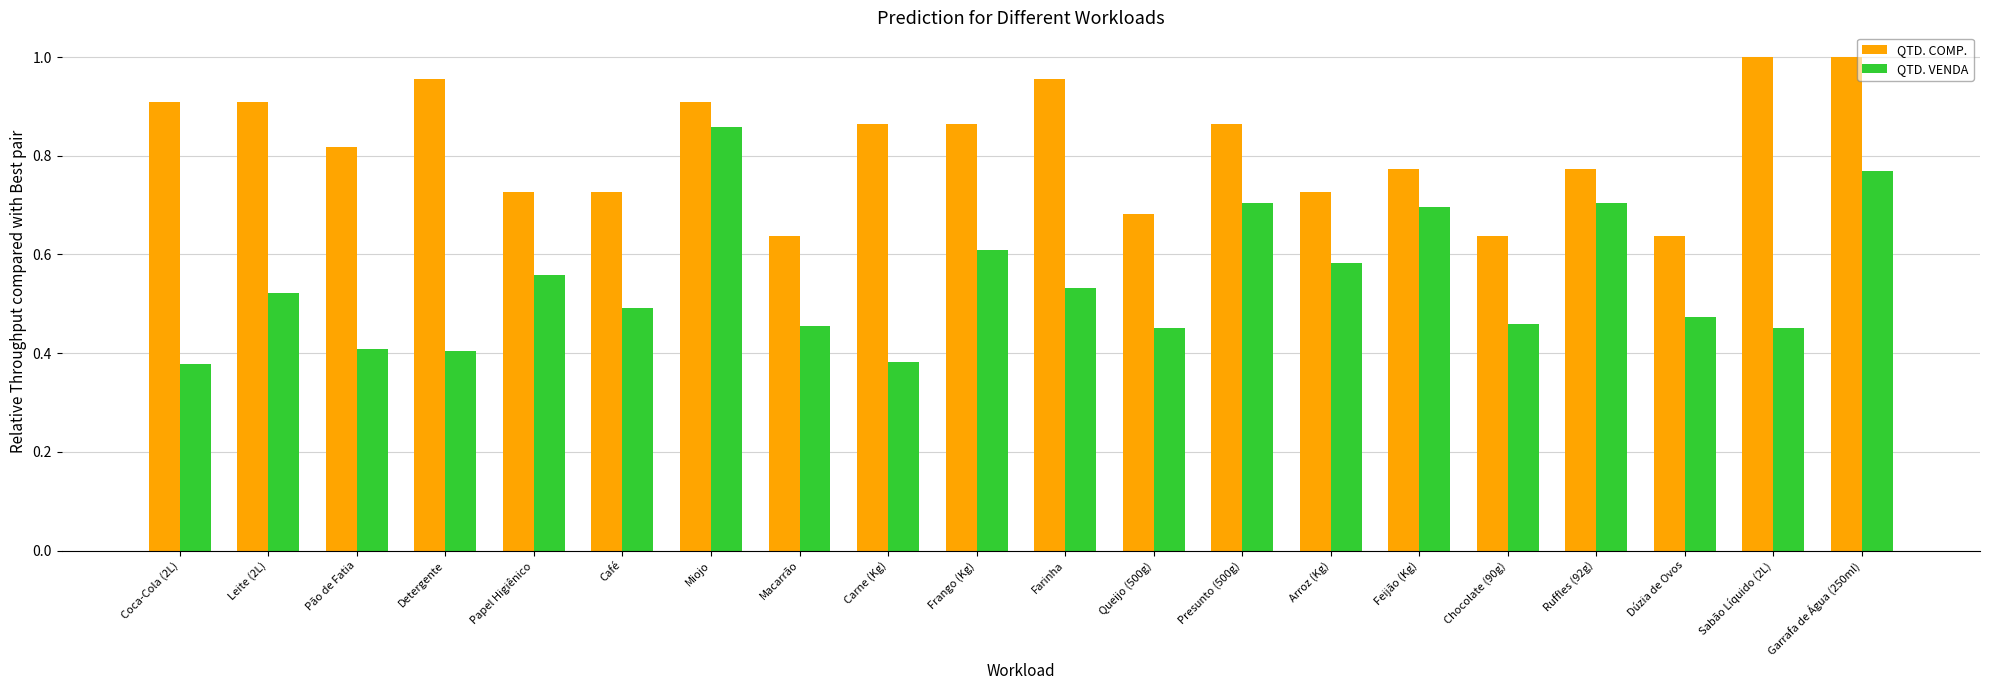

What is the difference between the QTD. VENDA values at Leite (2L) and Miojo?

0.3